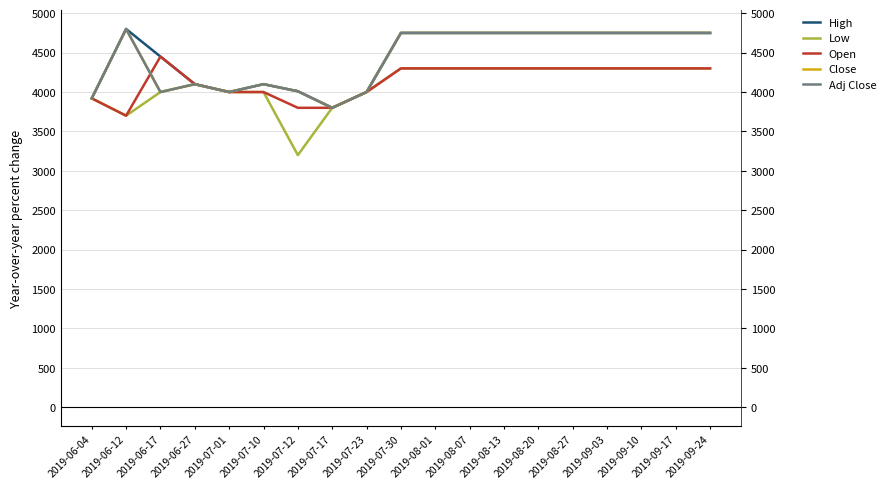

What is the smallest value displayed?

3200